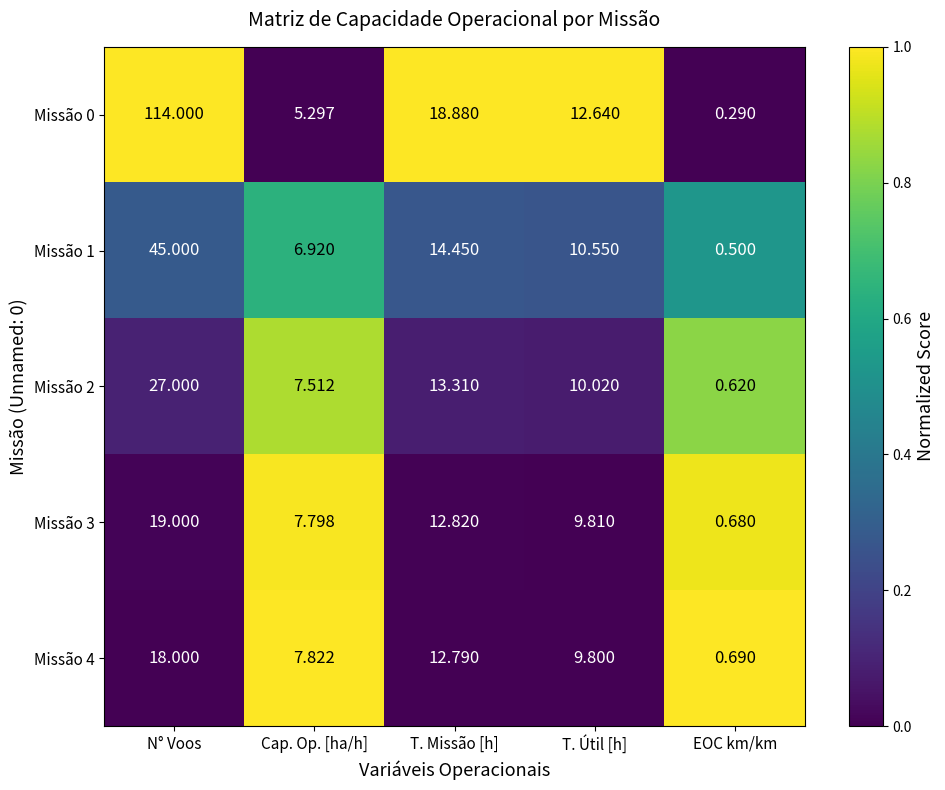

Is the value of Missão 0 at T. Útil [h] greater than the value of Missão 1 at N° Voos?

No